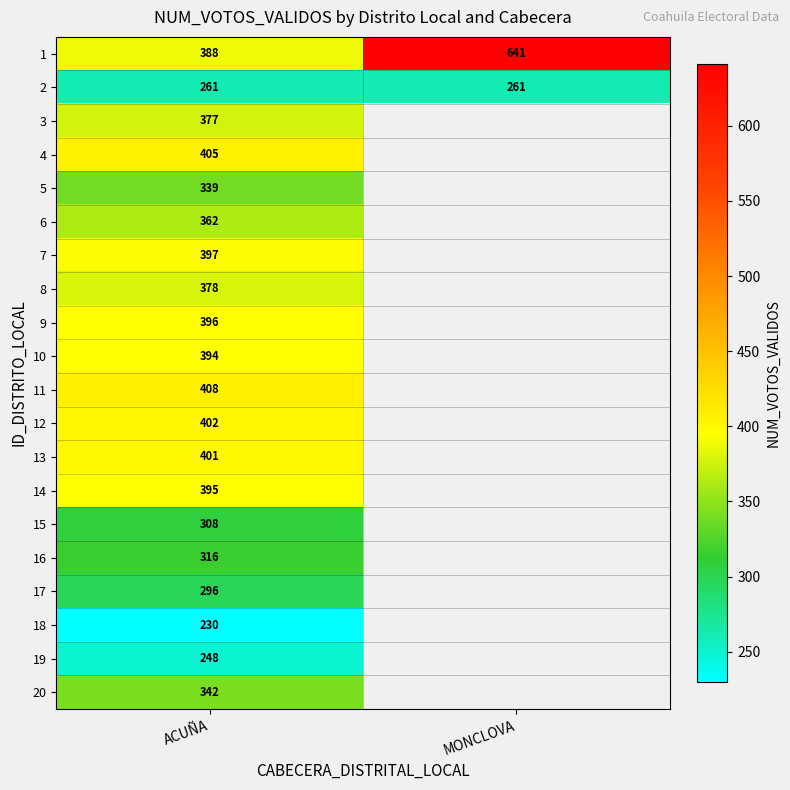

At how many categories does at least one series exceed 238?

2